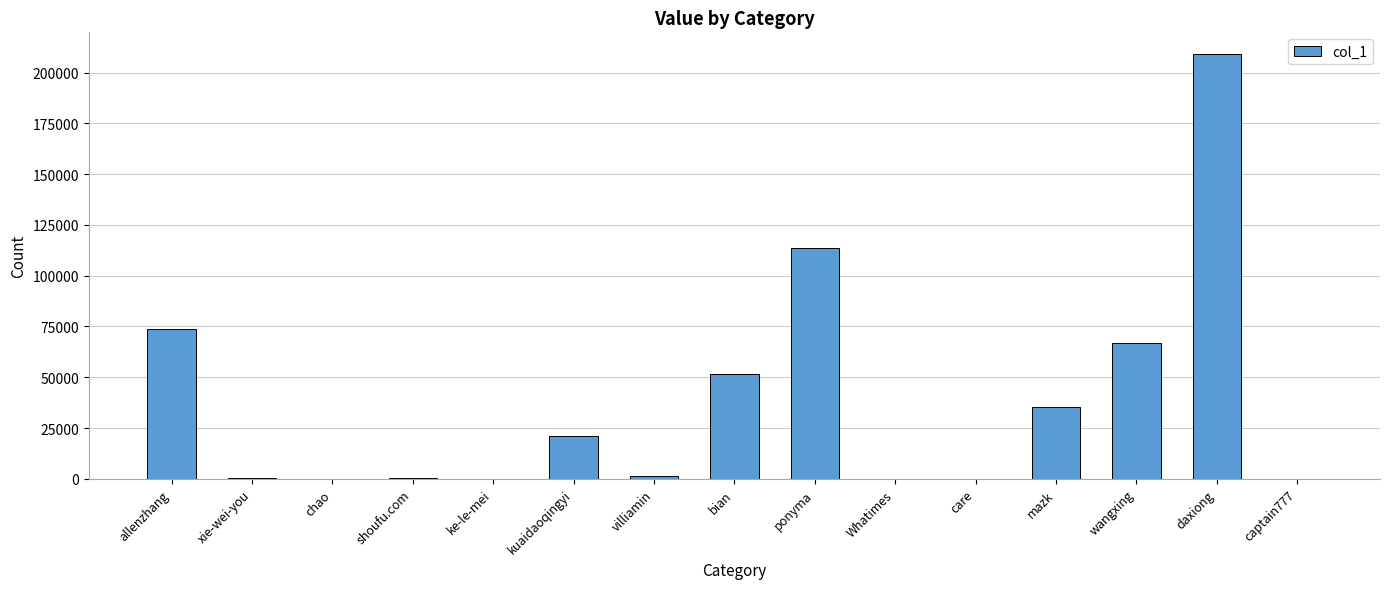

What is the greatest value displayed?

209311